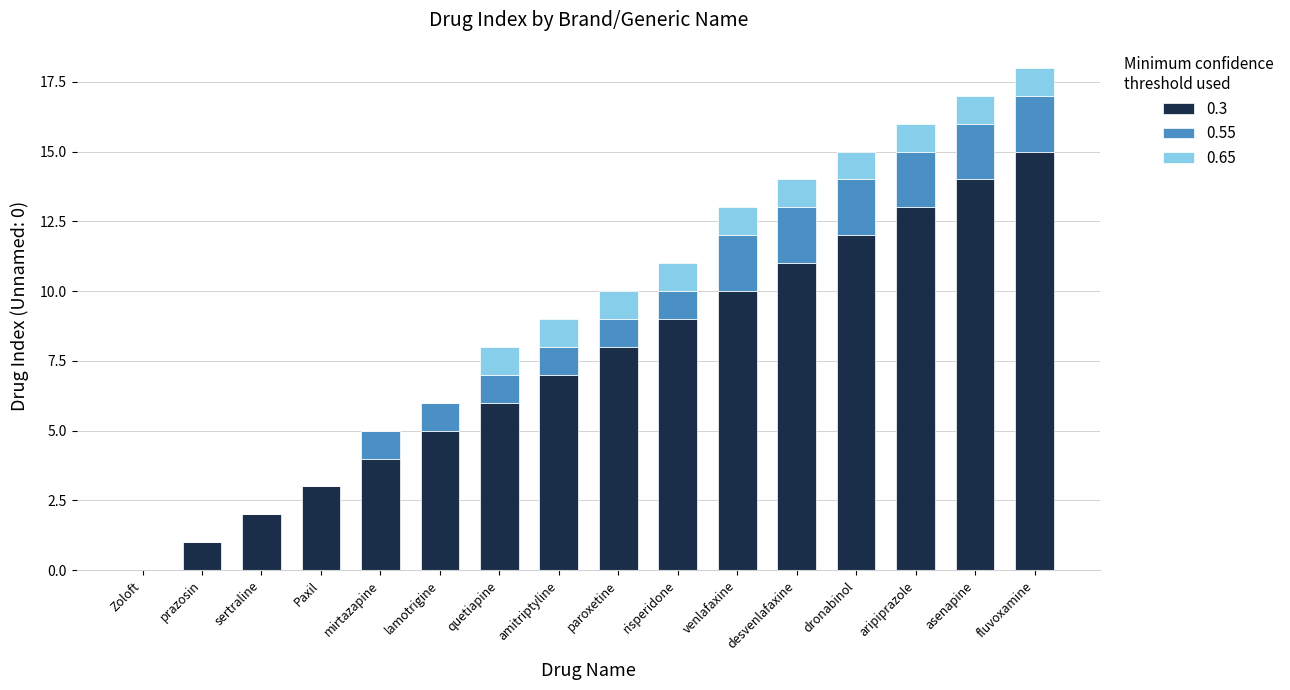

The 0.3 series shows 10 at venlafaxine. True or false?

True